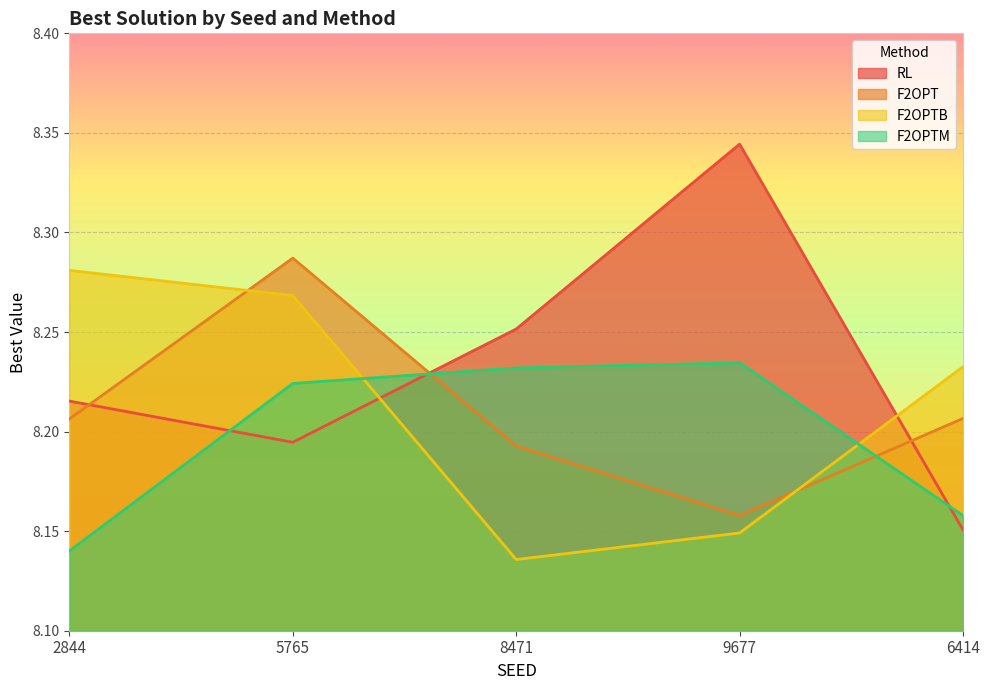

What is the difference between the highest and lowest values at 2844?

0.1